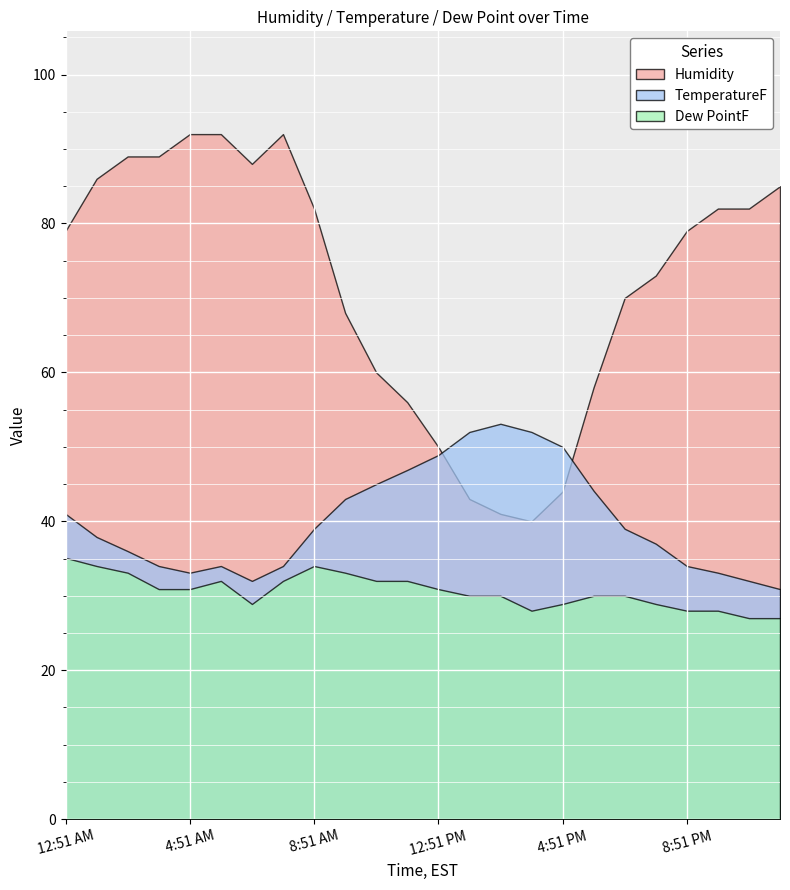

What is the spread (max minus min) of values at 1:51 PM?

22.0